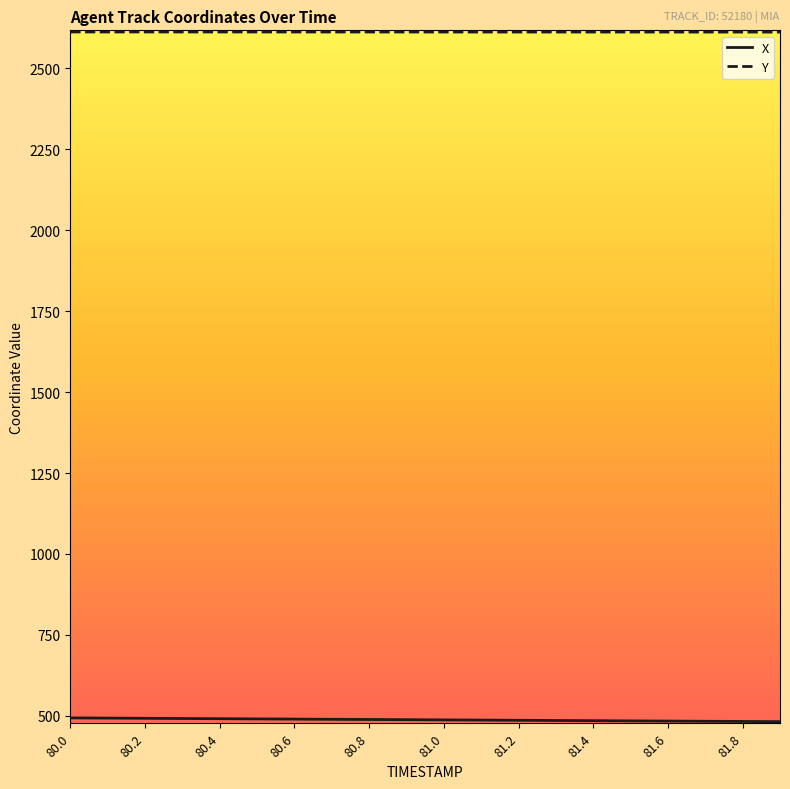

Which series has the largest total across all categories?

Y